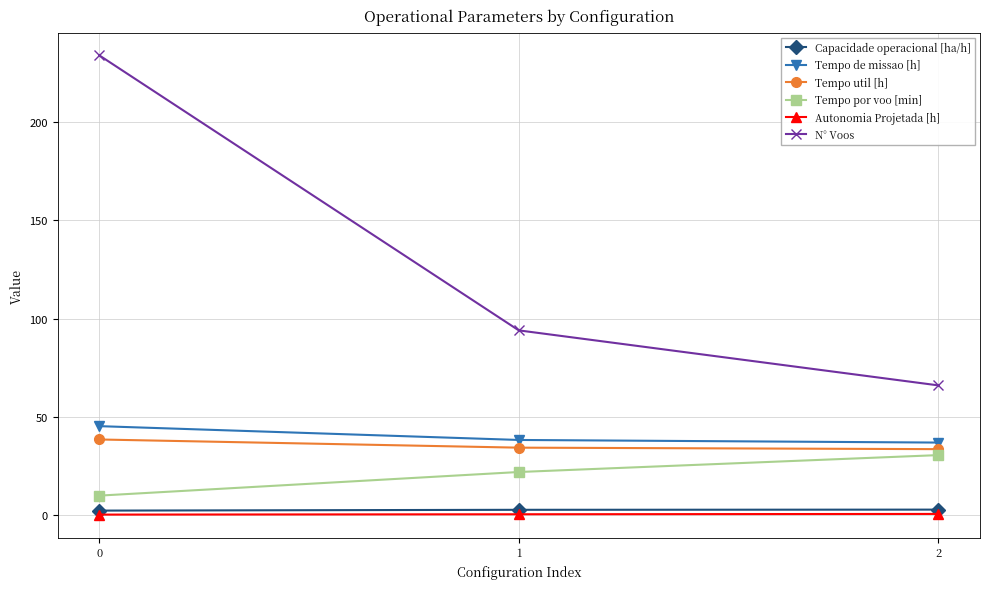

What is the value of the Tempo por voo [min] point at the 3rd from the left?

30.5